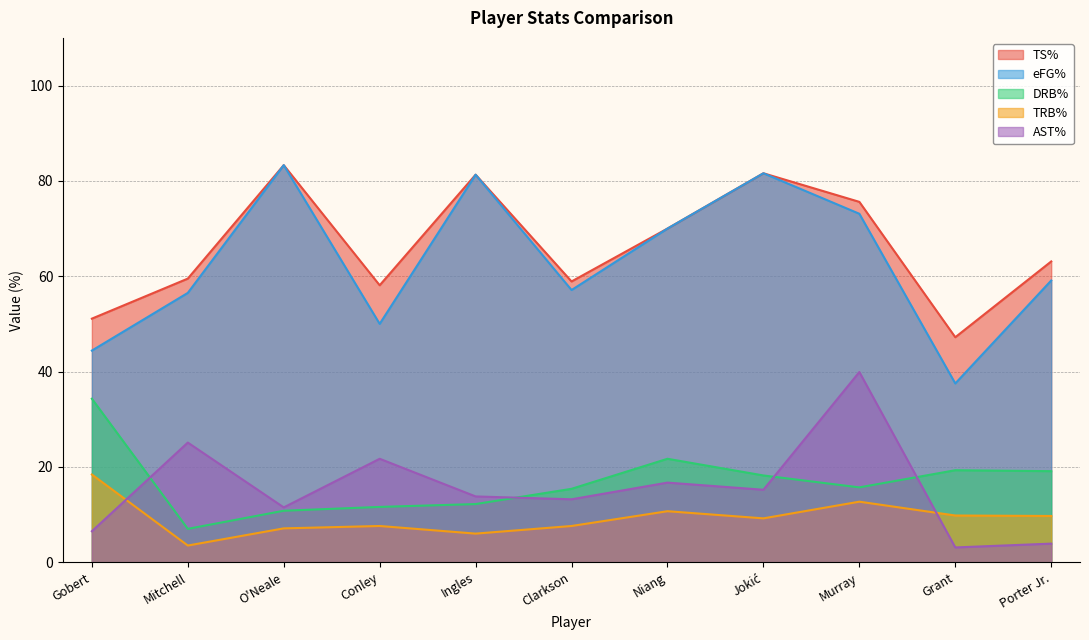

The value of AST% at Grant is 4.9. True or false?

False